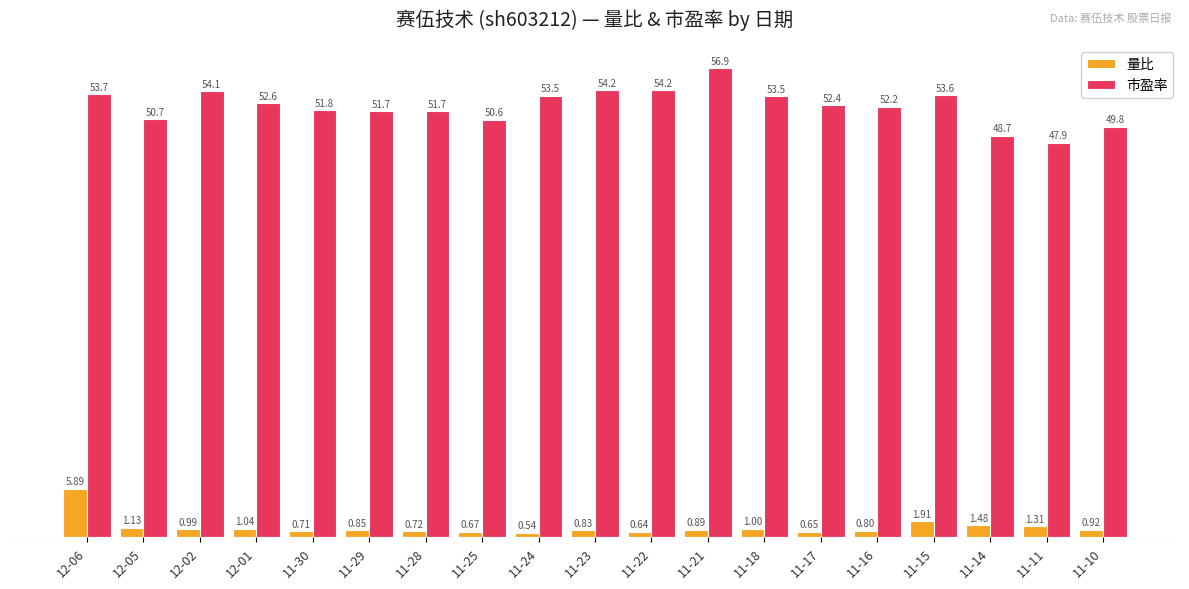

Is it true that 量比 equals 1.0 at 11-18?

True